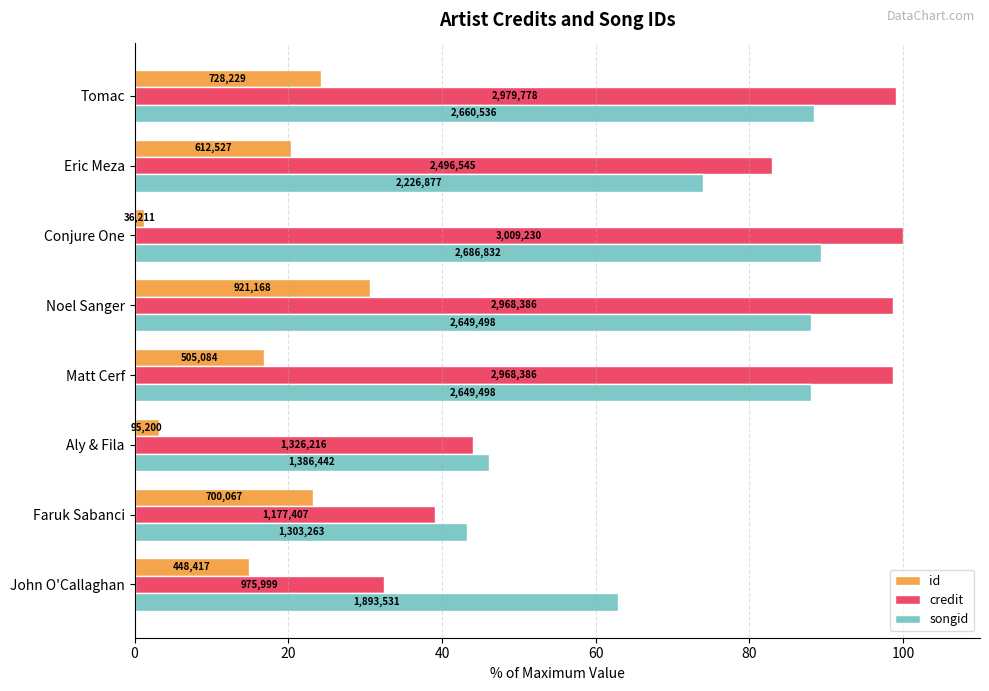

Which series has the largest range (max minus min)?

credit